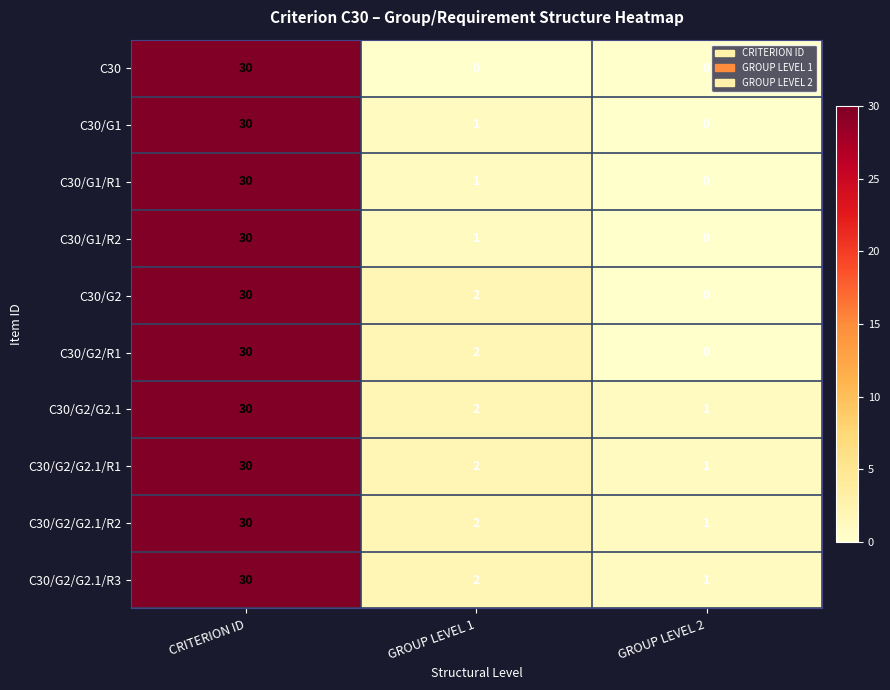

What is the total value across all series at CRITERION ID?

300